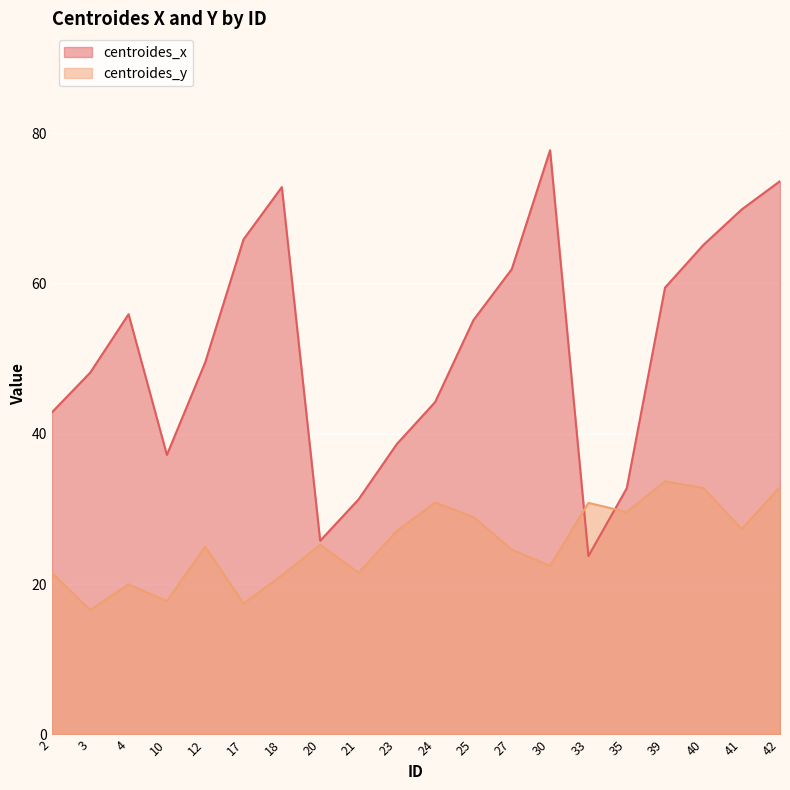

True or false: centroides_y and centroides_x cross at least once.

True